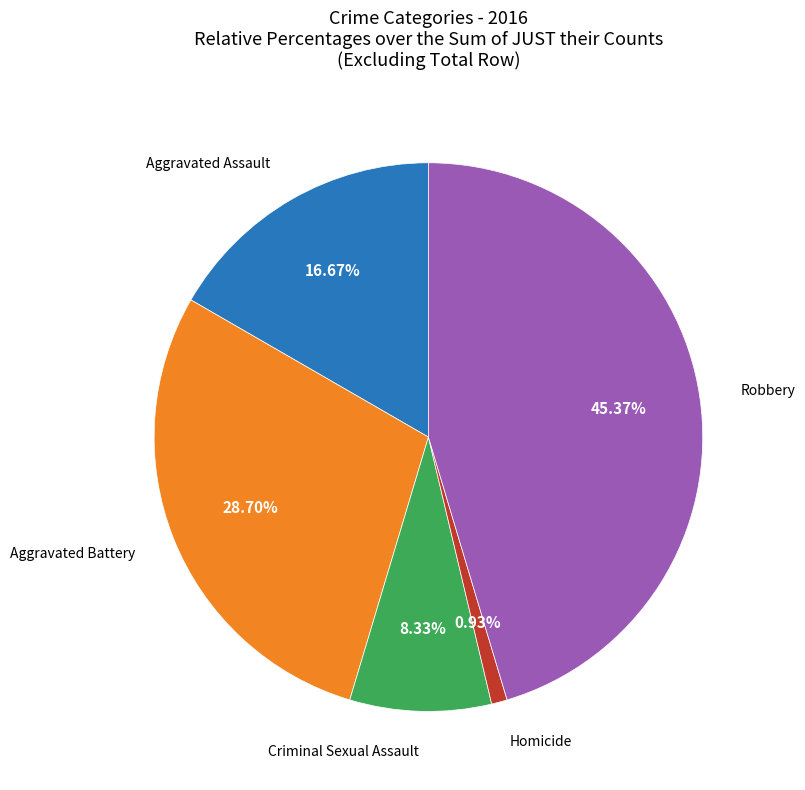

Is there any slice that represents more than half of the pie?

No